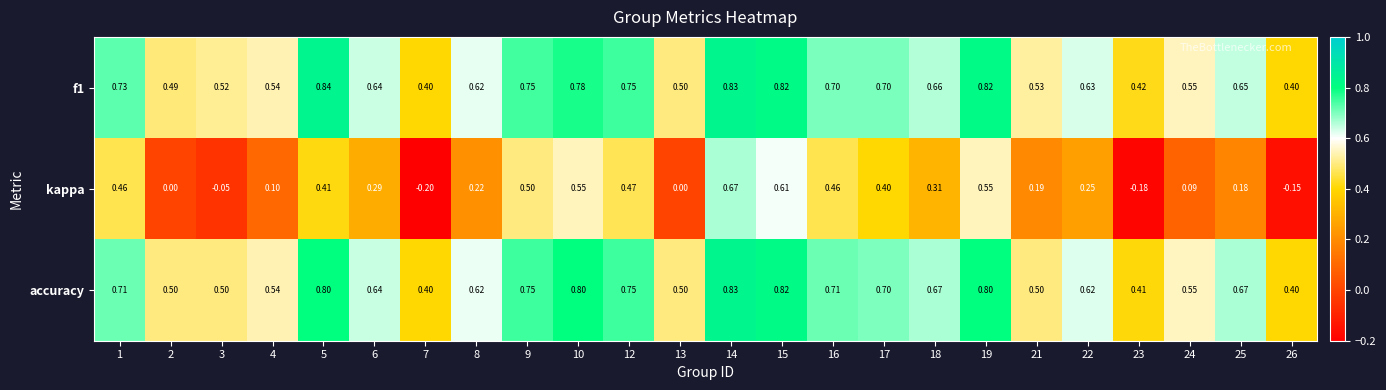

Is the value of accuracy at 6 greater than the value of kappa at 14?

No